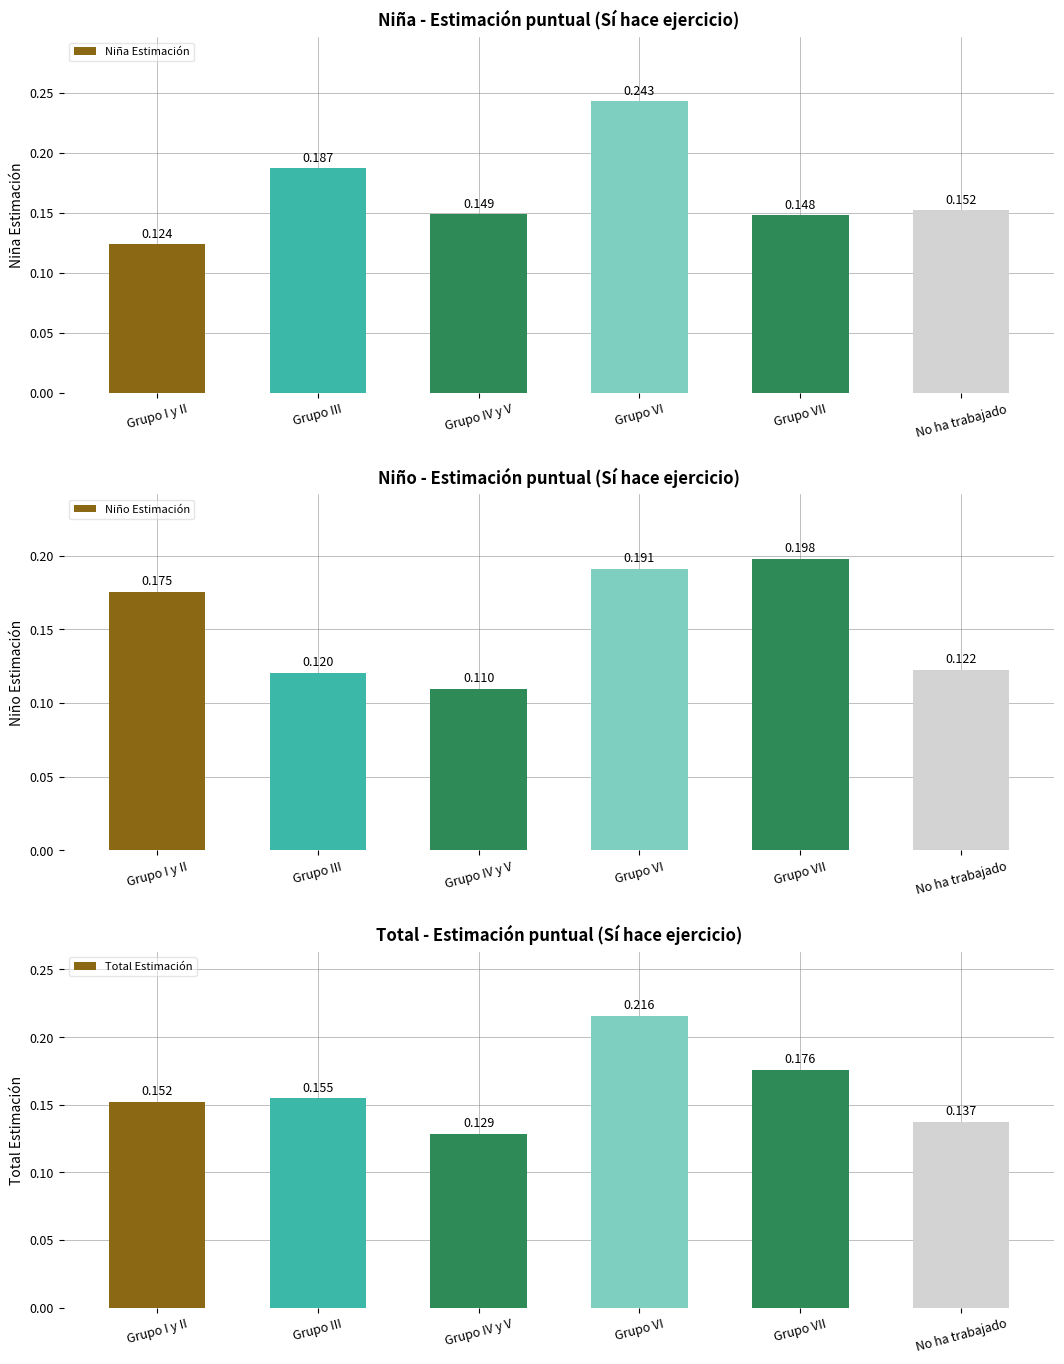

What position from the right is Grupo VI?

3